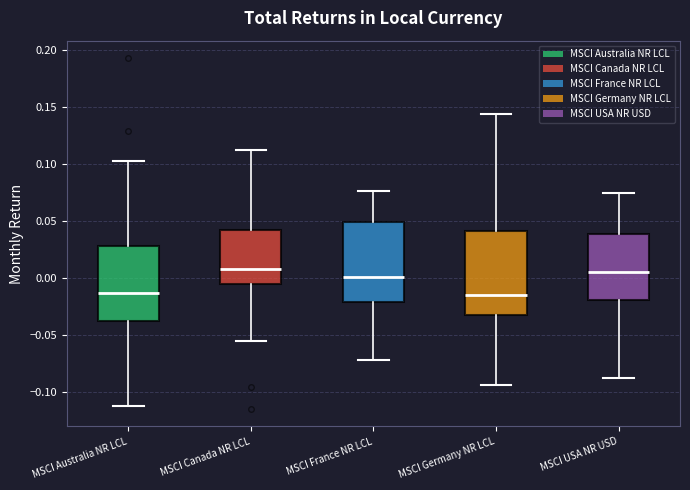

Reading left to right, transcribe this box plot: for each box, give where its median line is, the range the box spans, and where its two whiskers end, as read against the y-axis. The values are not printed on the chart, so give them approximately, as read against the axis.

MSCI Australia NR LCL: median -0.015, box -0.035 to 0.030, whiskers -0.110 to 0.100
MSCI Canada NR LCL: median 0.010, box -0.005 to 0.040, whiskers -0.055 to 0.110
MSCI France NR LCL: median 0.000, box -0.020 to 0.050, whiskers -0.070 to 0.075
MSCI Germany NR LCL: median -0.015, box -0.035 to 0.040, whiskers -0.095 to 0.145
MSCI USA NR USD: median 0.005, box -0.020 to 0.040, whiskers -0.085 to 0.075